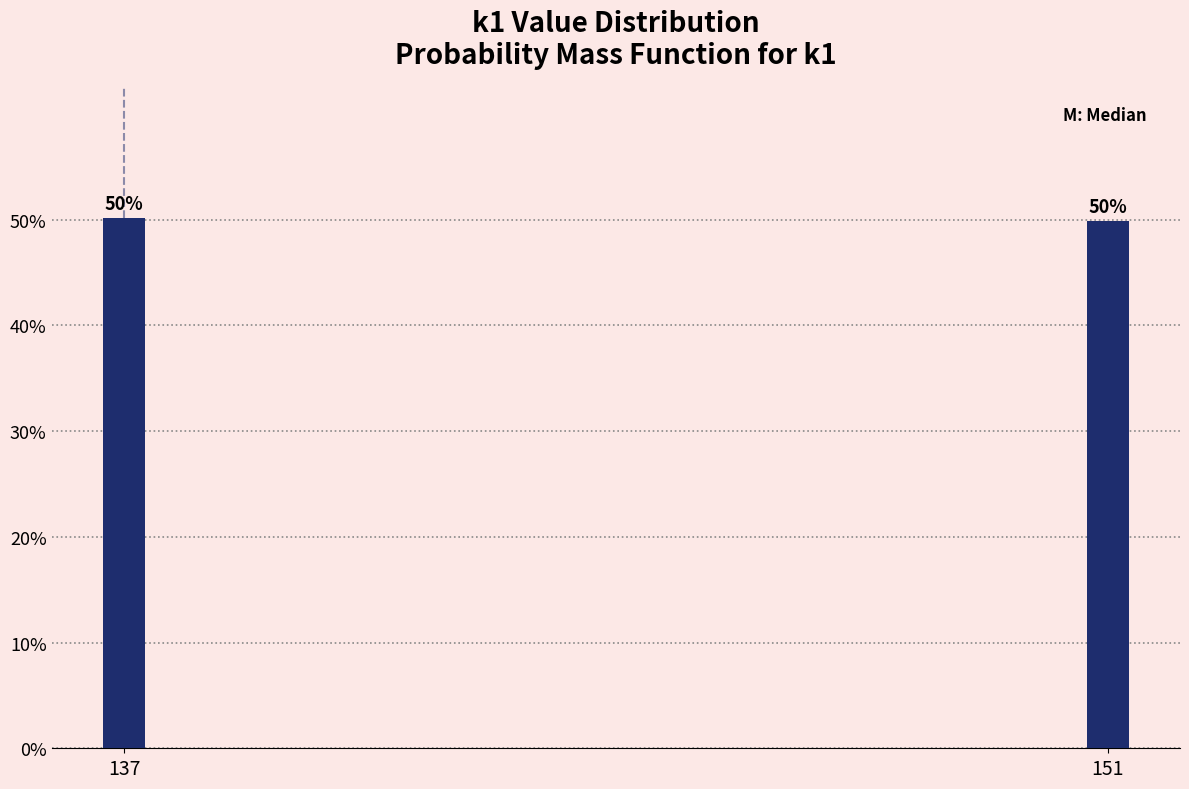

At which label does the data first exceed 50?

137